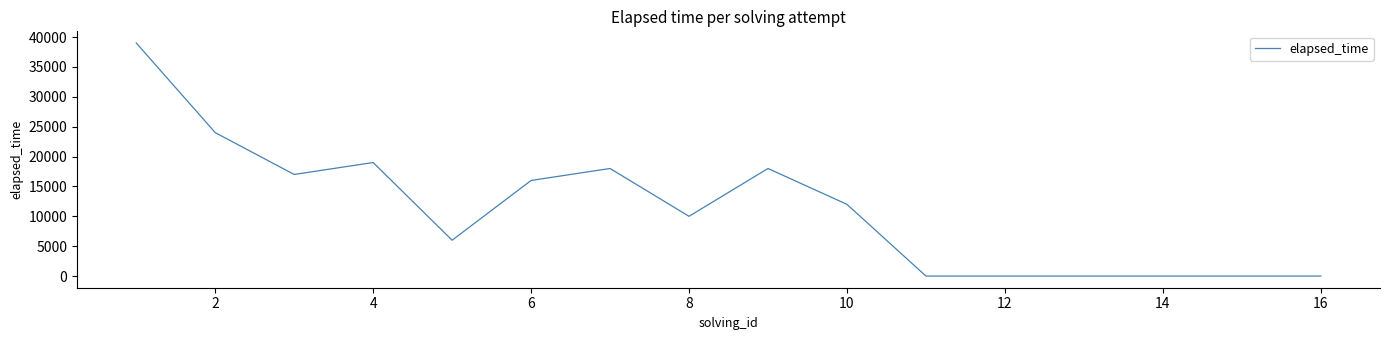

How many lines are shown in the chart?

1